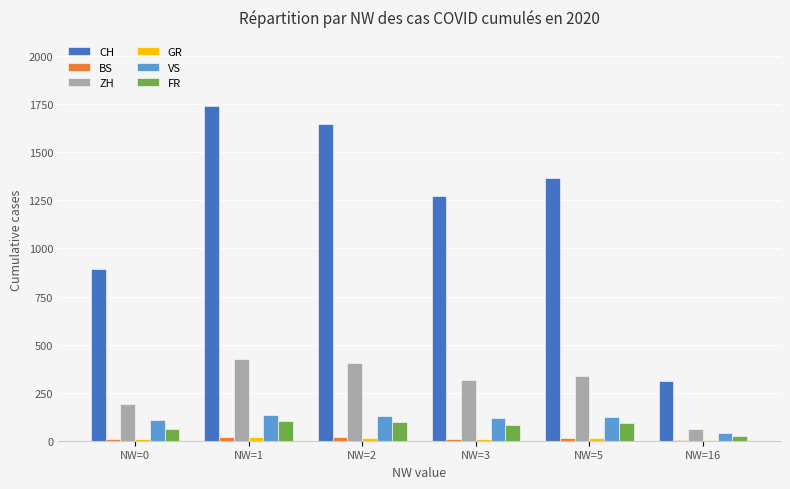

How many categories are shown in the chart?

6